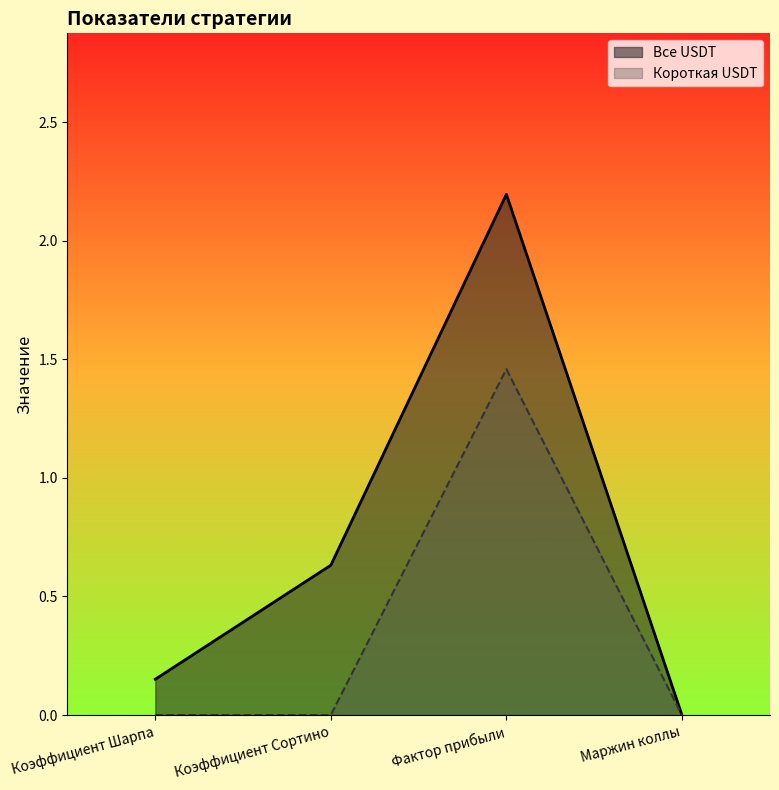

The Короткая USDT series shows 1.5 at Фактор прибыли. True or false?

True